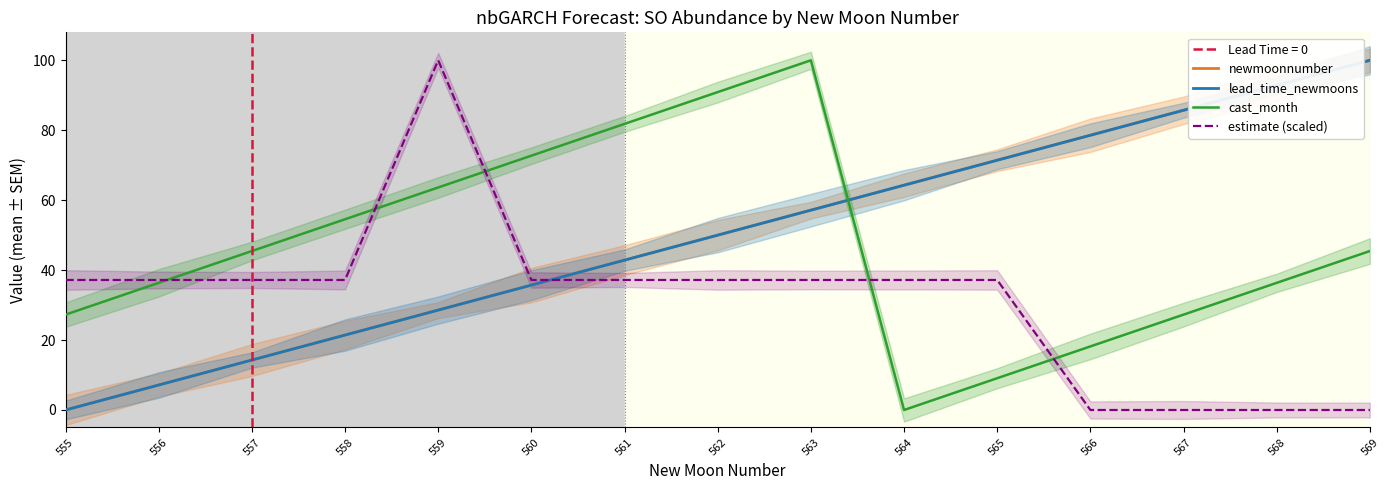

What is the difference between the lead_time_newmoons values at 565 and 562?

21.4